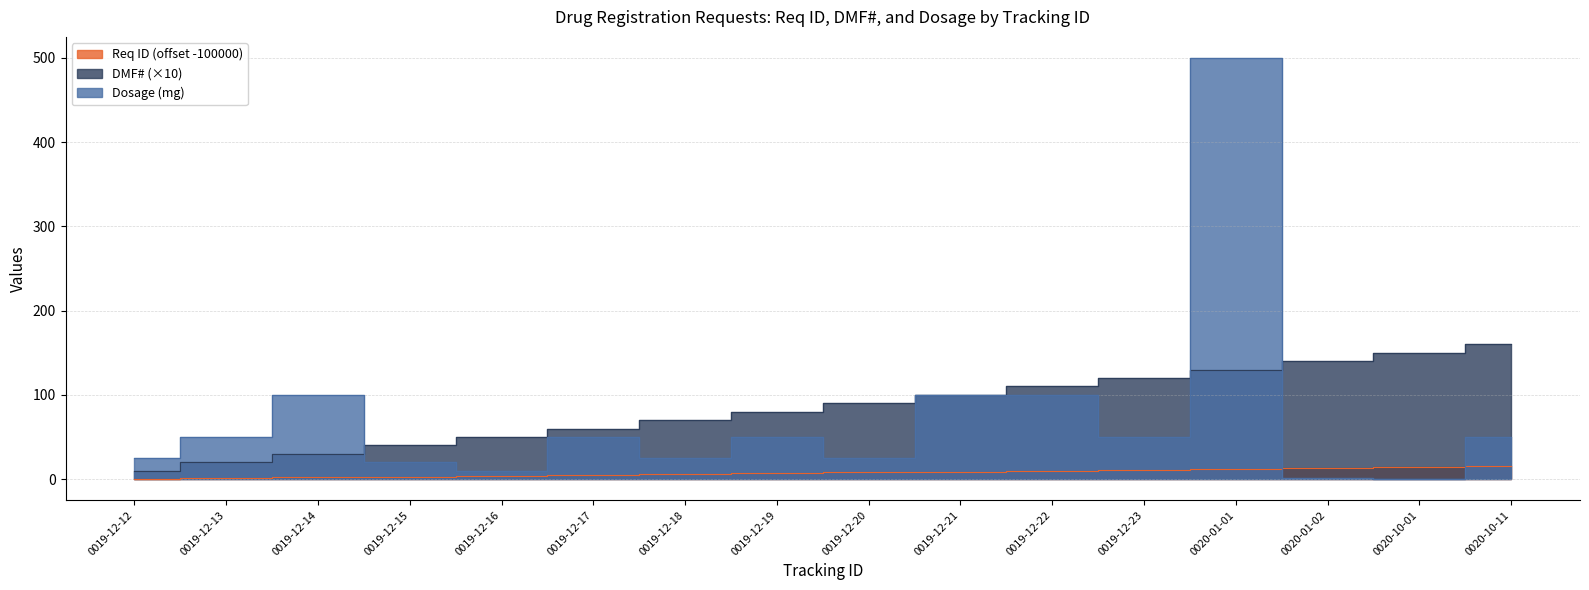

What is the difference between the highest and lowest values at 0019-12-21?

91.0